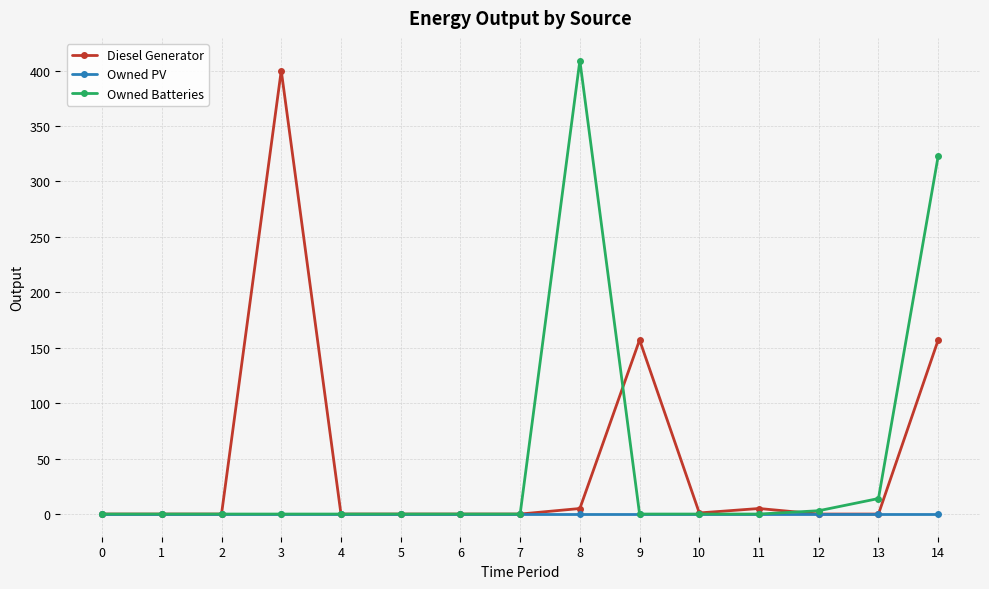

True or false: Owned Batteries and Diesel Generator cross at least once.

True